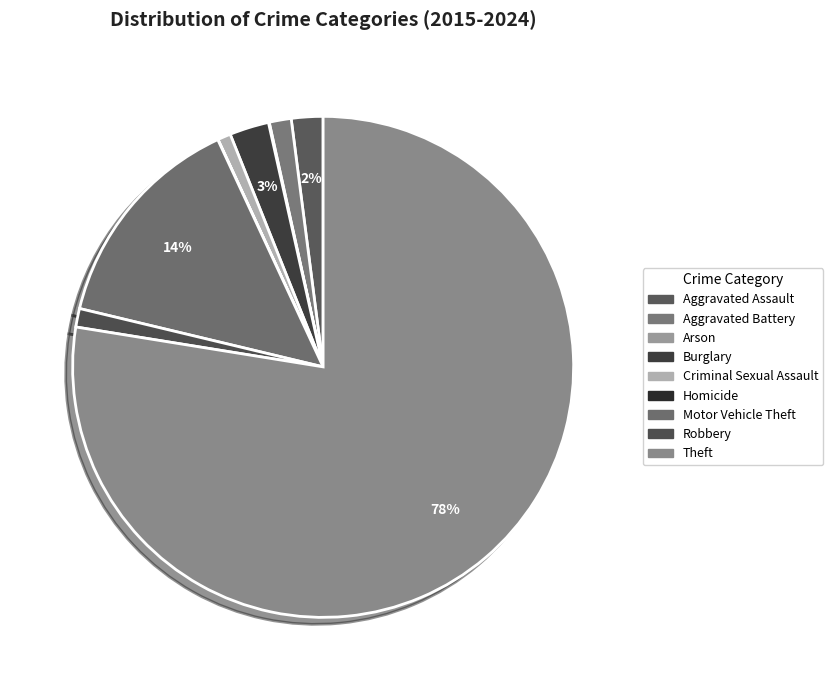

To the nearest percent, what is the average slice percentage?

11%